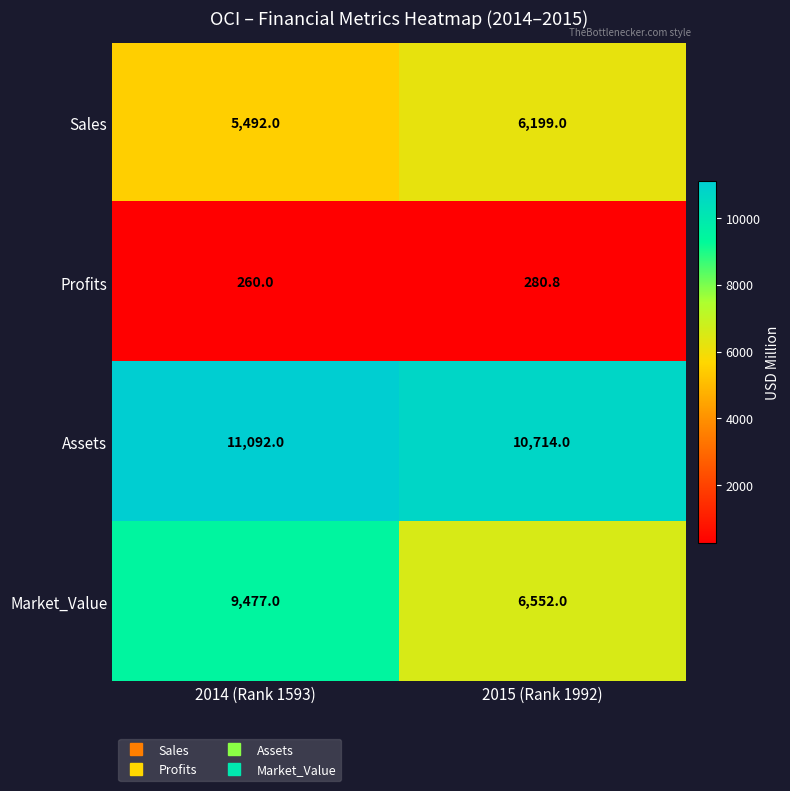

Reading left to right, what are all the values shown in this chart?

Sales: 5492.0	6199.0
Profits: 260.0	280.8
Assets: 11092.0	10714.0
Market_Value: 9477.0	6552.0